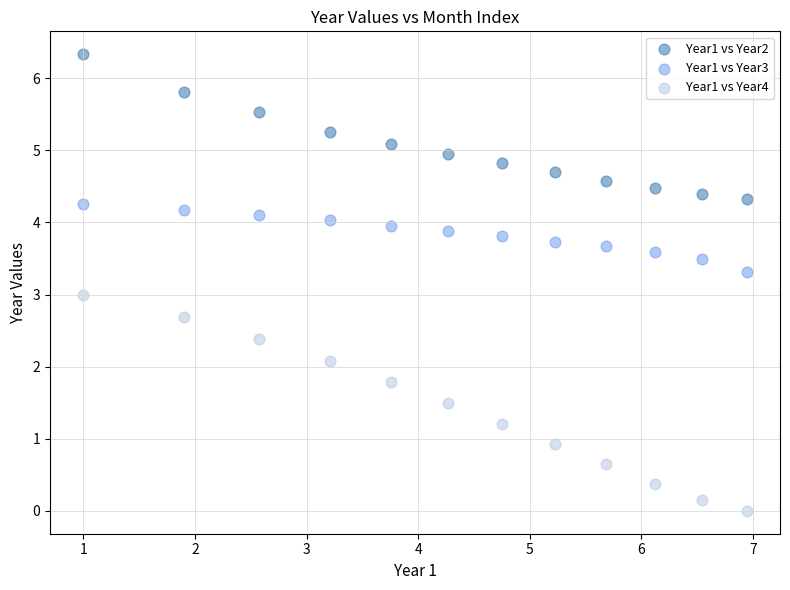

Across all data points, what is the range of Y values (max minus min)?

6.3